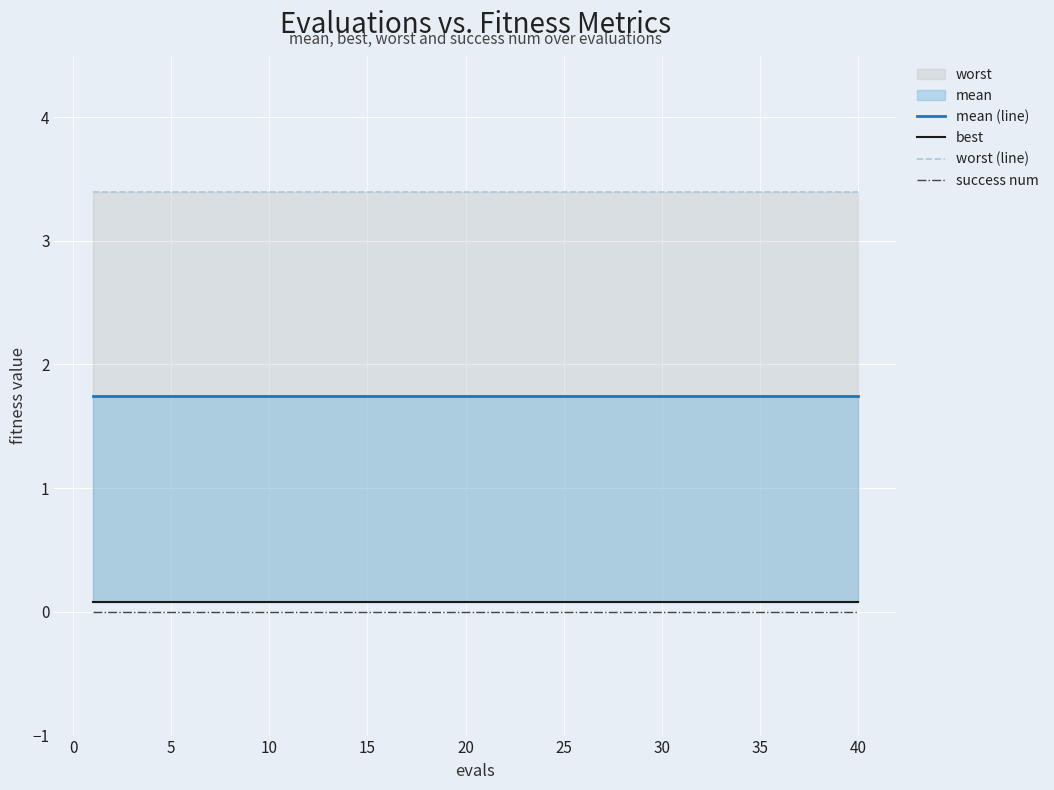

Reading left to right, list all the values displayed in this chart.

mean (line): 1.7	1.7	1.7	1.7	1.7	1.7	1.7	1.7	1.7	1.7	1.7	1.7	1.7	1.7	1.7	1.7	1.7	1.7	1.7	1.7	1.7	1.7	1.7	1.7	1.7	1.7	1.7	1.7	1.7	1.7	1.7	1.7	1.7	1.7	1.7	1.7	1.7	1.7	1.7	1.7
best: 0.1	0.1	0.1	0.1	0.1	0.1	0.1	0.1	0.1	0.1	0.1	0.1	0.1	0.1	0.1	0.1	0.1	0.1	0.1	0.1	0.1	0.1	0.1	0.1	0.1	0.1	0.1	0.1	0.1	0.1	0.1	0.1	0.1	0.1	0.1	0.1	0.1	0.1	0.1	0.1
worst (line): 3.4	3.4	3.4	3.4	3.4	3.4	3.4	3.4	3.4	3.4	3.4	3.4	3.4	3.4	3.4	3.4	3.4	3.4	3.4	3.4	3.4	3.4	3.4	3.4	3.4	3.4	3.4	3.4	3.4	3.4	3.4	3.4	3.4	3.4	3.4	3.4	3.4	3.4	3.4	3.4
success num: 0.0	0.0	0.0	0.0	0.0	0.0	0.0	0.0	0.0	0.0	0.0	0.0	0.0	0.0	0.0	0.0	0.0	0.0	0.0	0.0	0.0	0.0	0.0	0.0	0.0	0.0	0.0	0.0	0.0	0.0	0.0	0.0	0.0	0.0	0.0	0.0	0.0	0.0	0.0	0.0